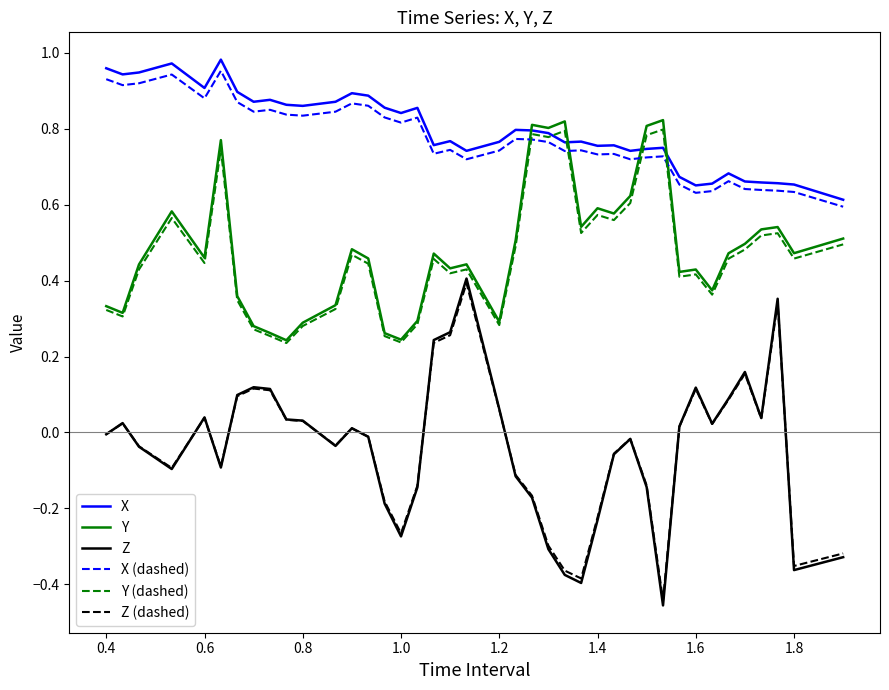

Which series has the largest range (max minus min)?

Z